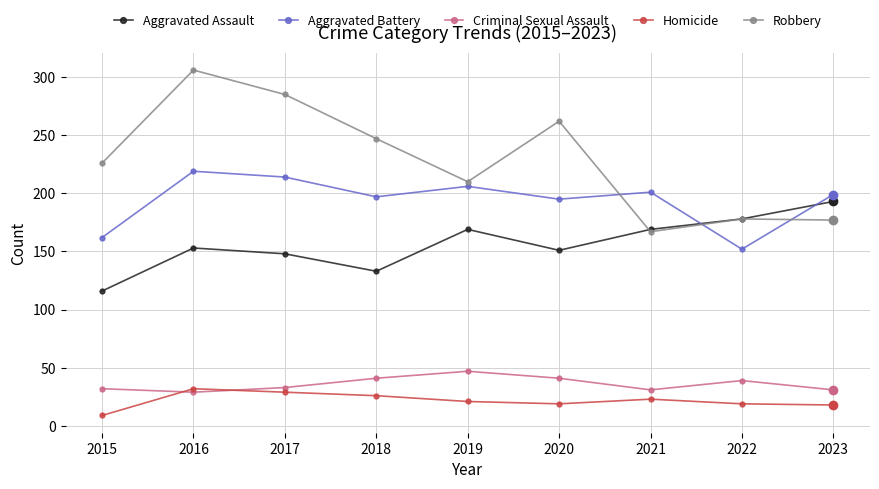

What is the spread (max minus min) of values at 2019?

189